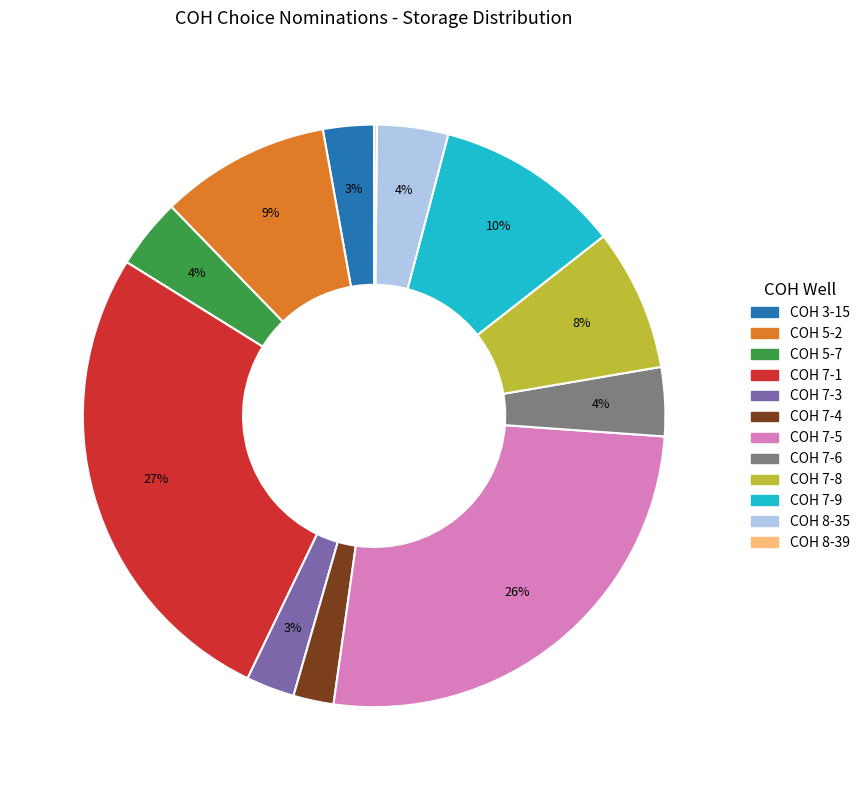

What percentage is the COH 5-2 slice, to the nearest percent?

9%